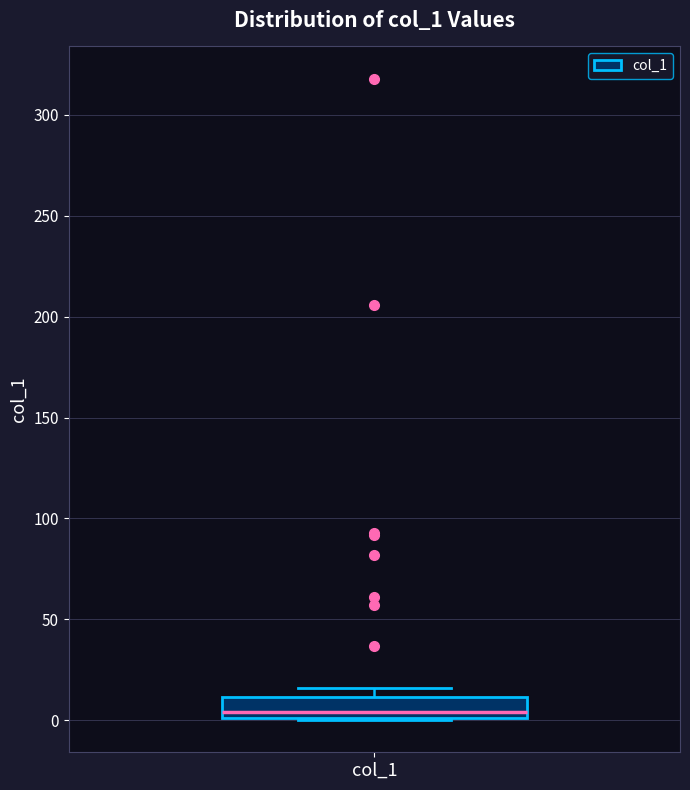

Transcribe this box plot: give where the median line is, the range the box spans, and where the two whiskers end, as read against the y-axis. The values are not printed on the chart, so give them approximately, as read against the axis.

median 5, box 0 to 10, whiskers 0 to 15